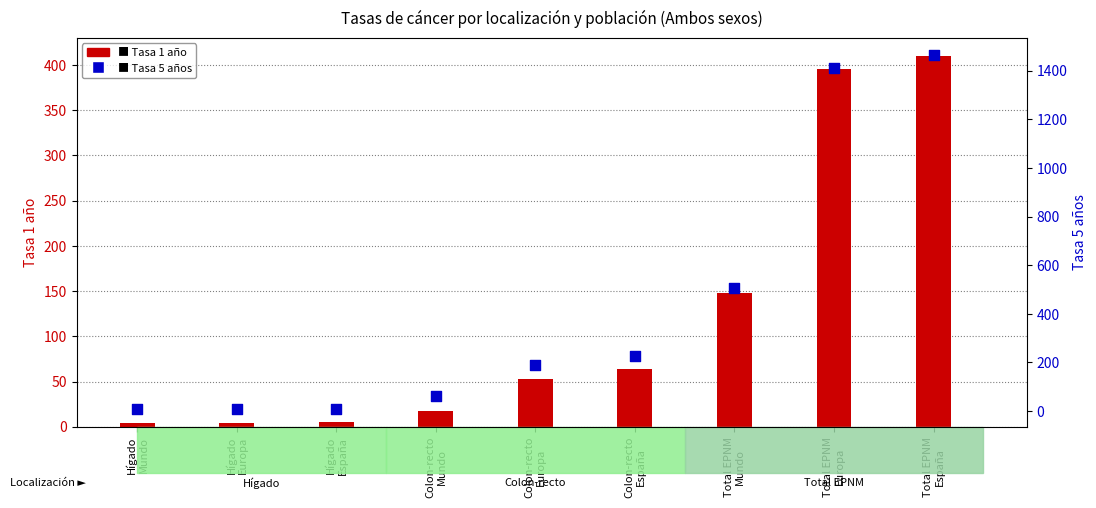

Which series reaches the maximum Y coordinate?

Tasa 5 años